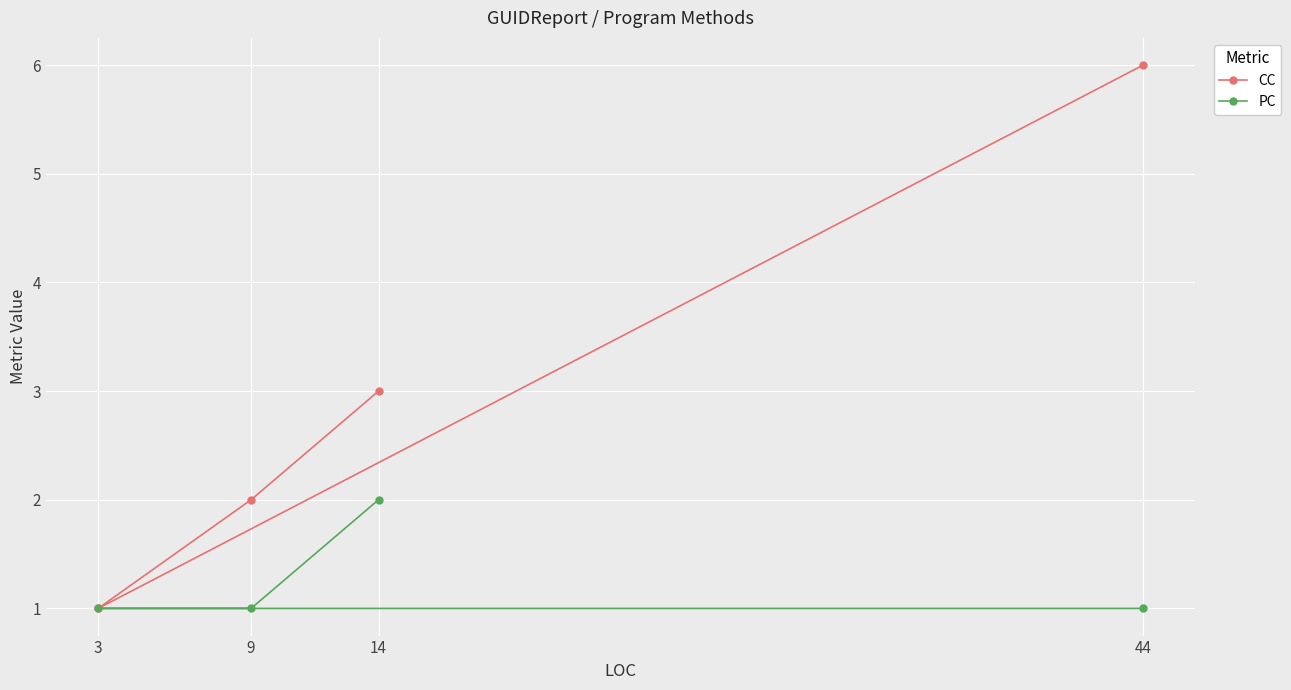

Which series changed the most between 44 and 3?

CC